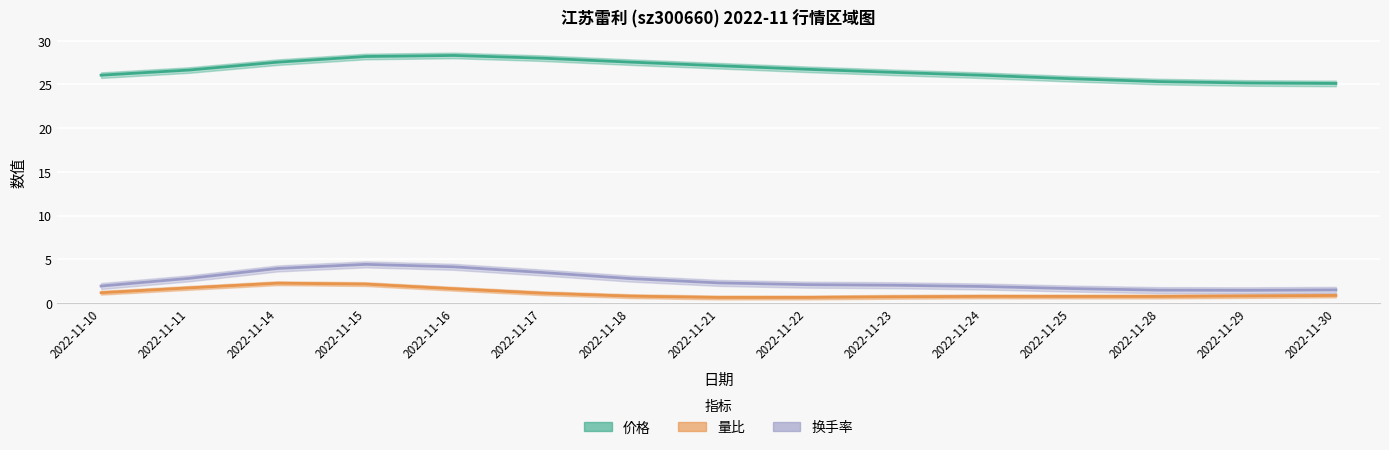

Does the chart display data point markers on the line(s)?

No